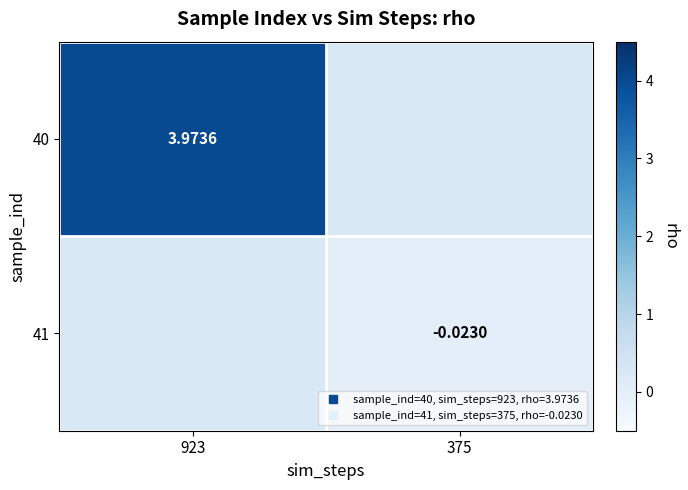

How many series are shown in this chart?

2